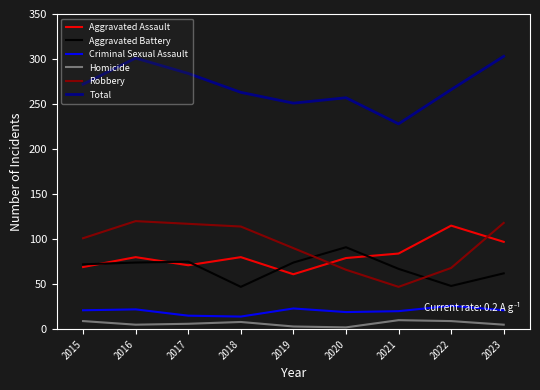

Which series changed the most between 2015 and 2018?

Aggravated Battery